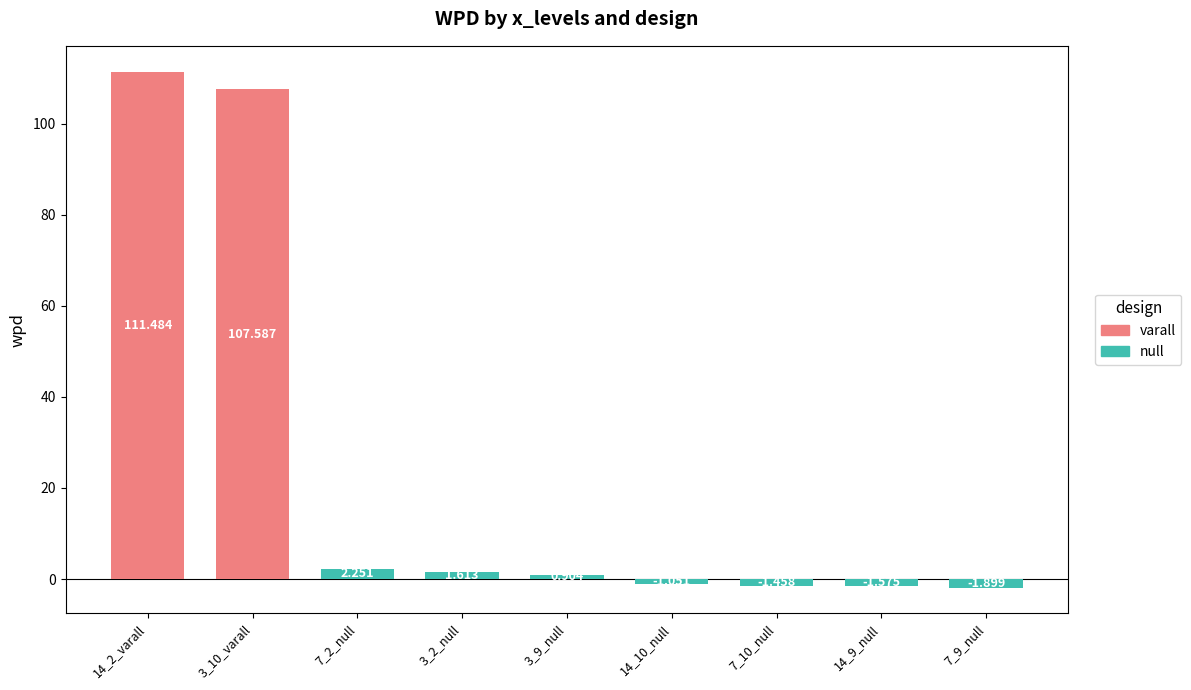

Are the bars horizontal?

No